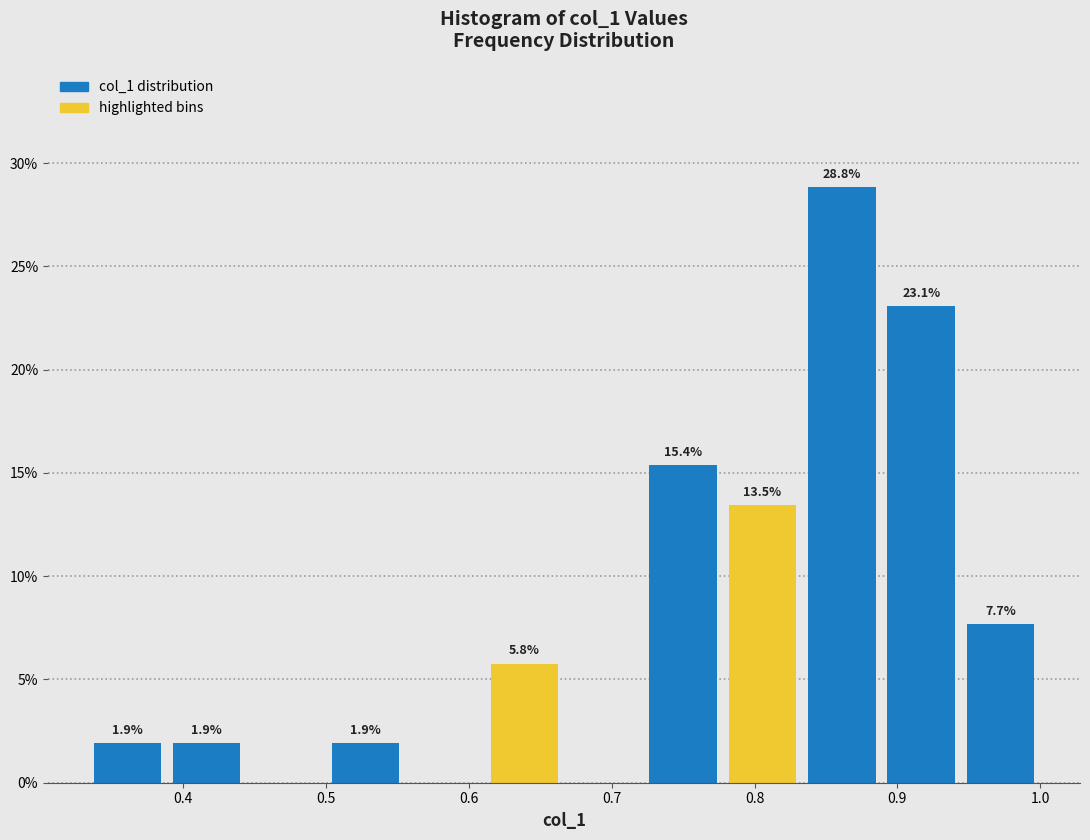

Over which range of the x-axis is the bar tallest?

0.83 to 0.89